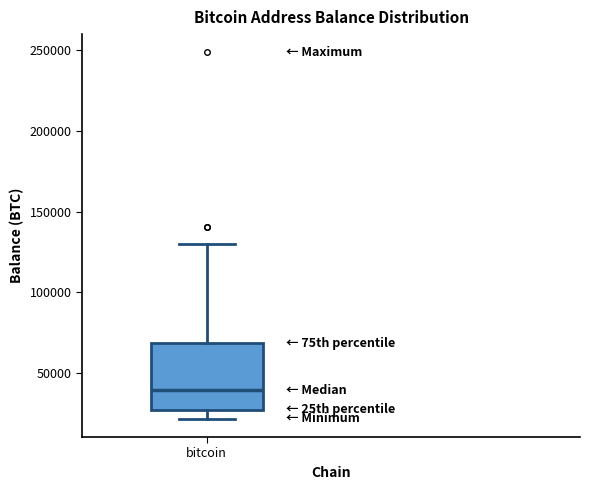

Read this box plot against the y-axis: the position of the median line, the range covered by the box, and the ends of both whiskers. The values are not printed on the chart, so give them approximately, as read against the axis.

median 40000, box 25000 to 70000, whiskers 20000 to 130000